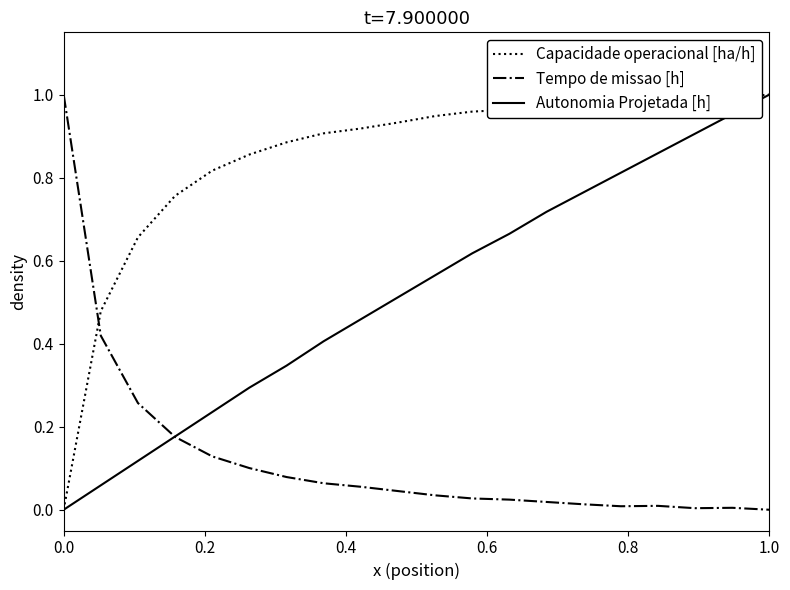

Rank the series by their average value, from lowest to highest.

Tempo de missao [h], Autonomia Projetada [h], Capacidade operacional [ha/h]